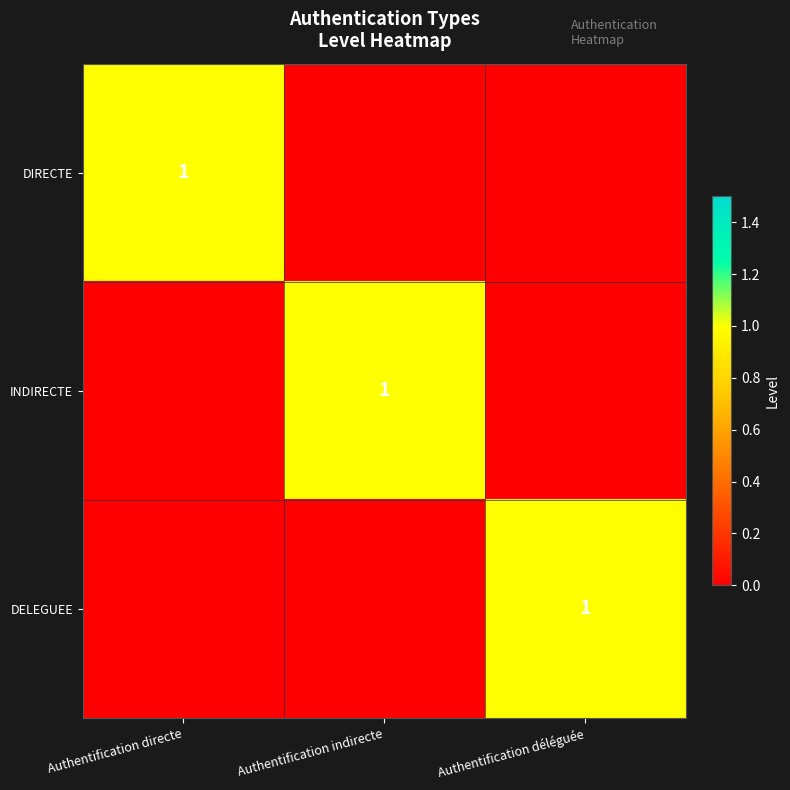

True or false: INDIRECTE has a value of 1 at Authentification indirecte.

True